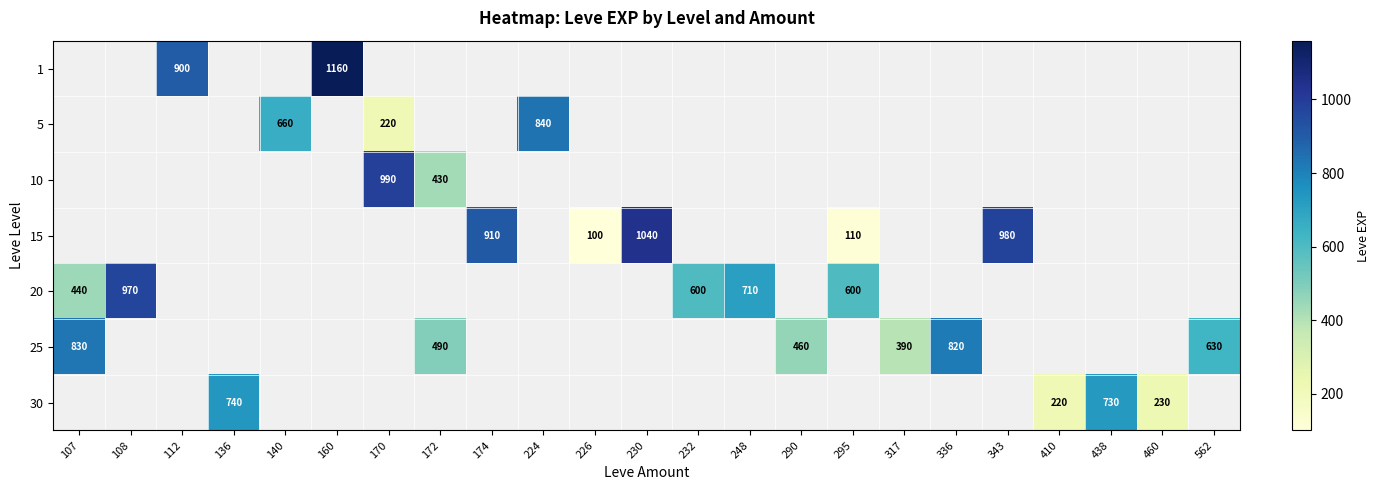

Is the value of 5 at 140 greater than the value of 30 at 460?

Yes